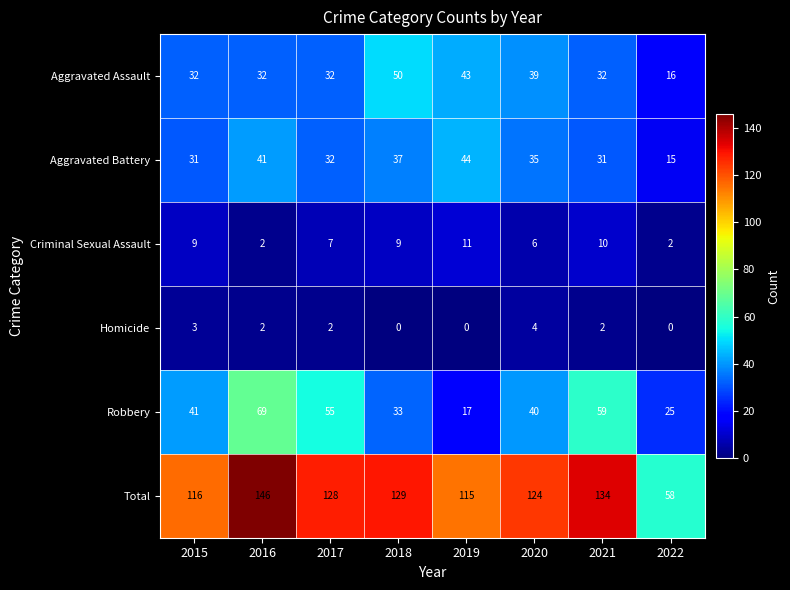

Which category has the lowest value in the Aggravated Assault series?

2022